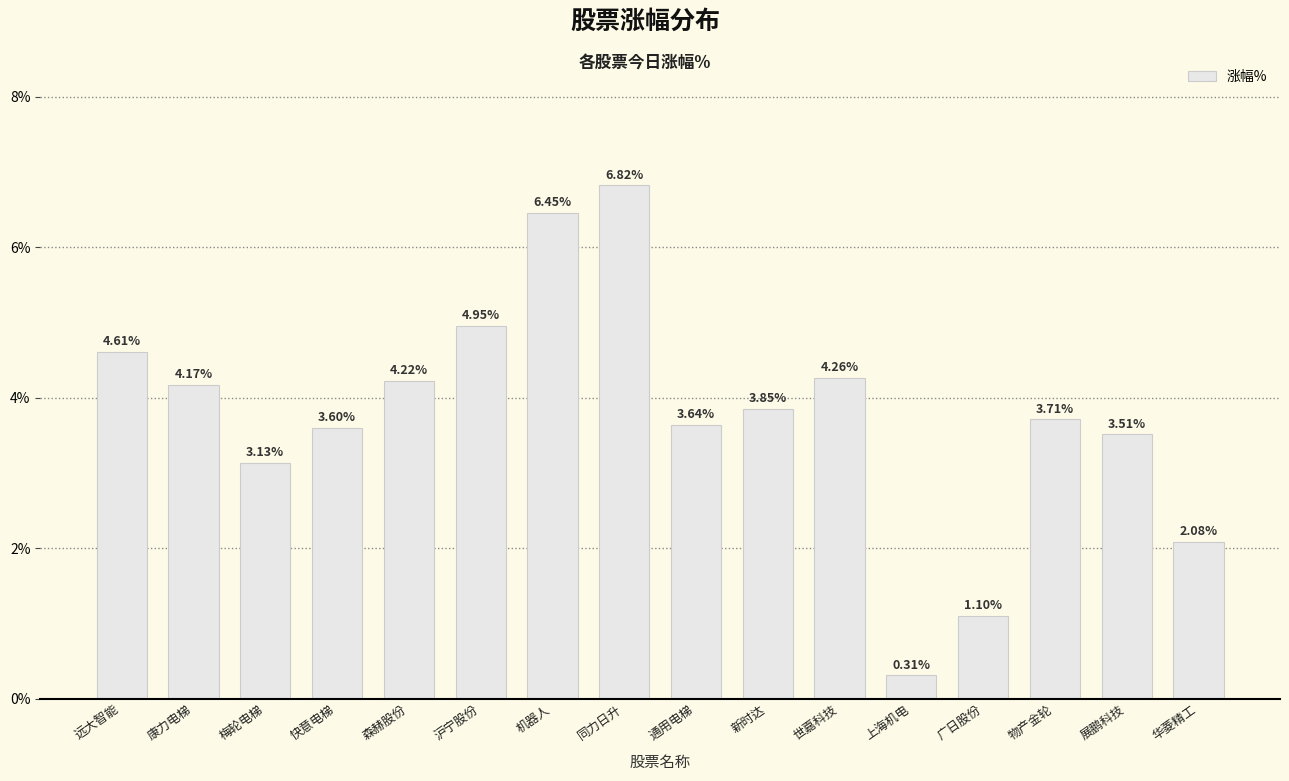

Does the chart contain stacked bars?

No